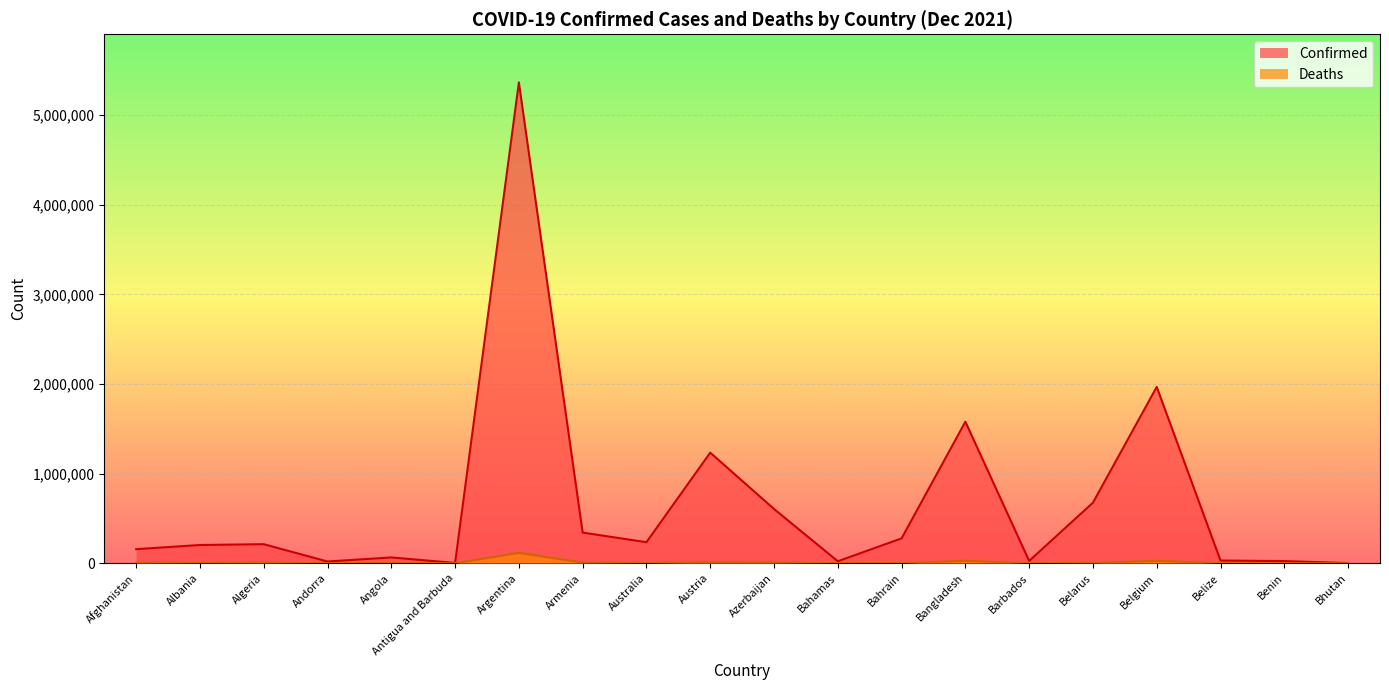

How many interior local valleys does the Deaths series have?

6